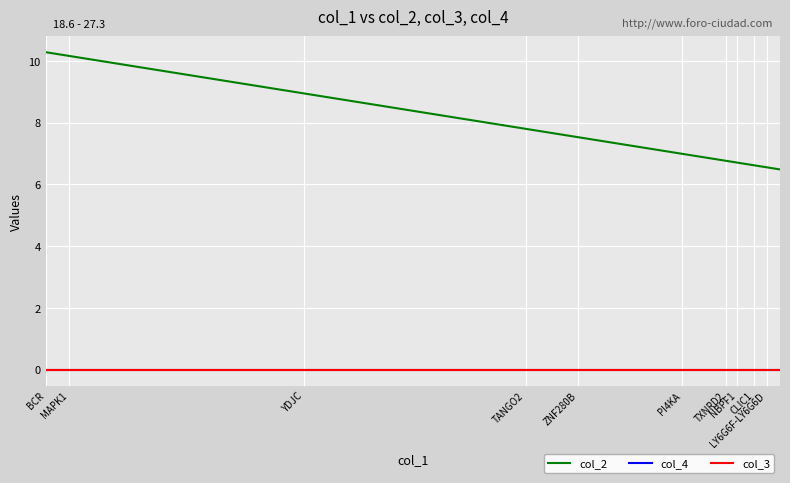

What are all the series names shown in the legend?

col_2, col_4, col_3